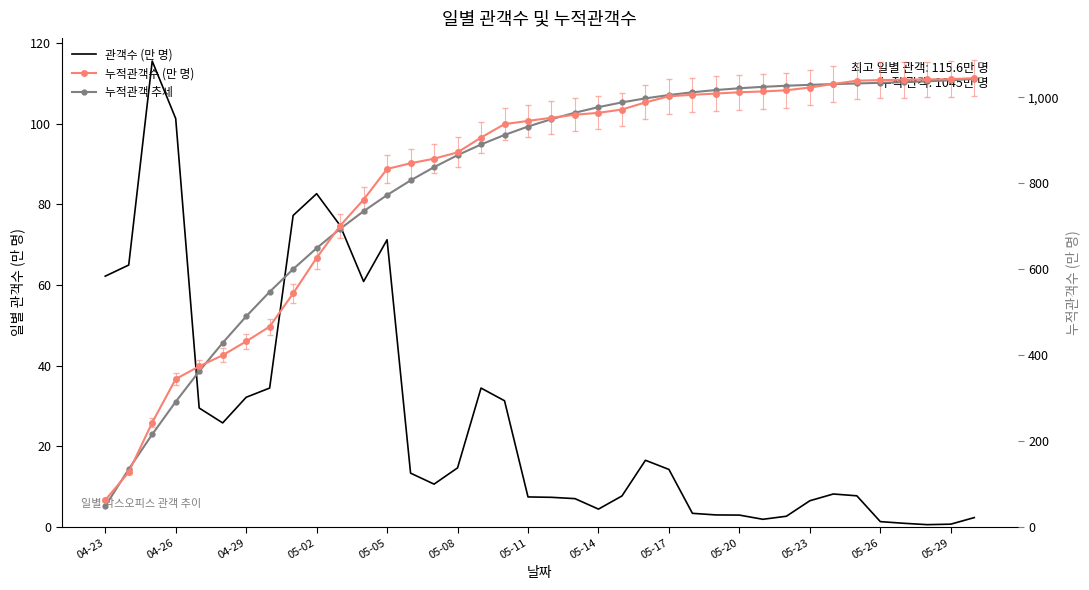

What is the minimum value for 누적관객 추세?

48.4